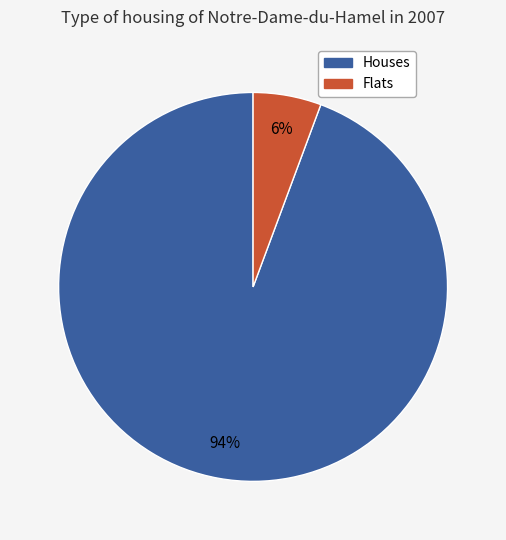

Combined, do Houses and Flats account for over 50%?

Yes